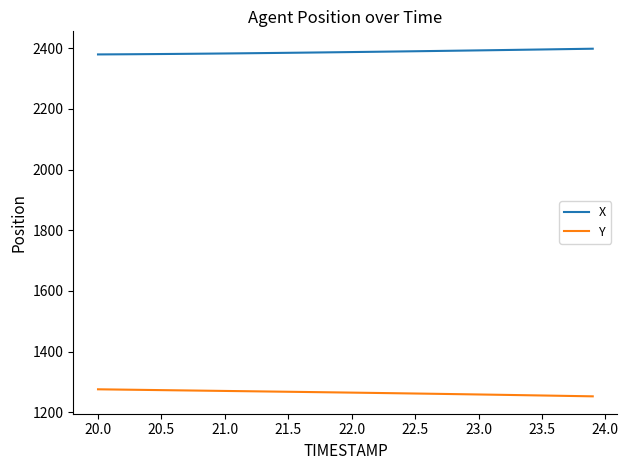

What is the minimum value for X?

2379.7